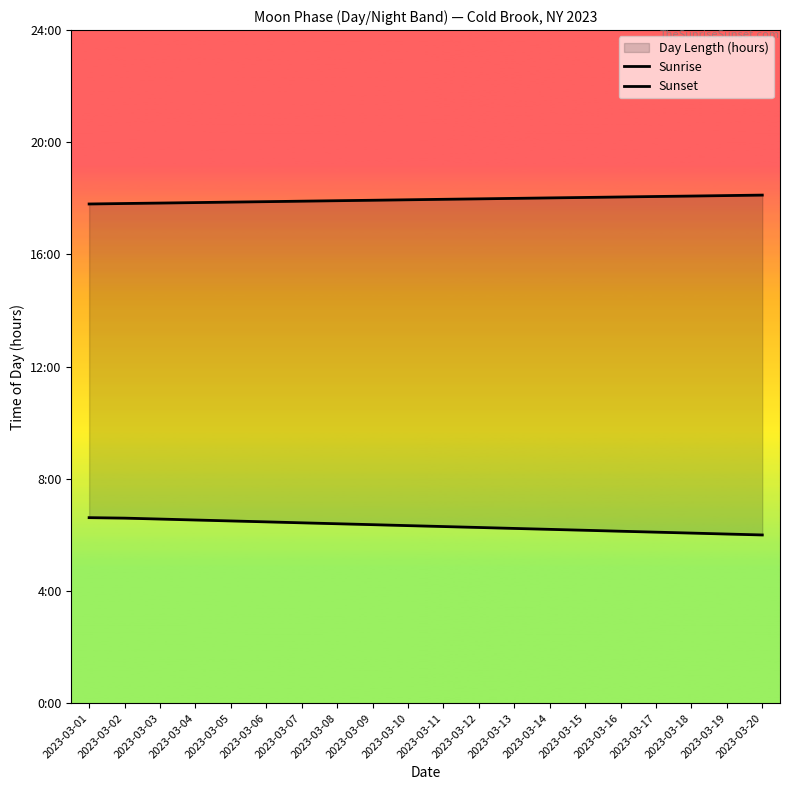

At how many categories does at least one series exceed 13?

20